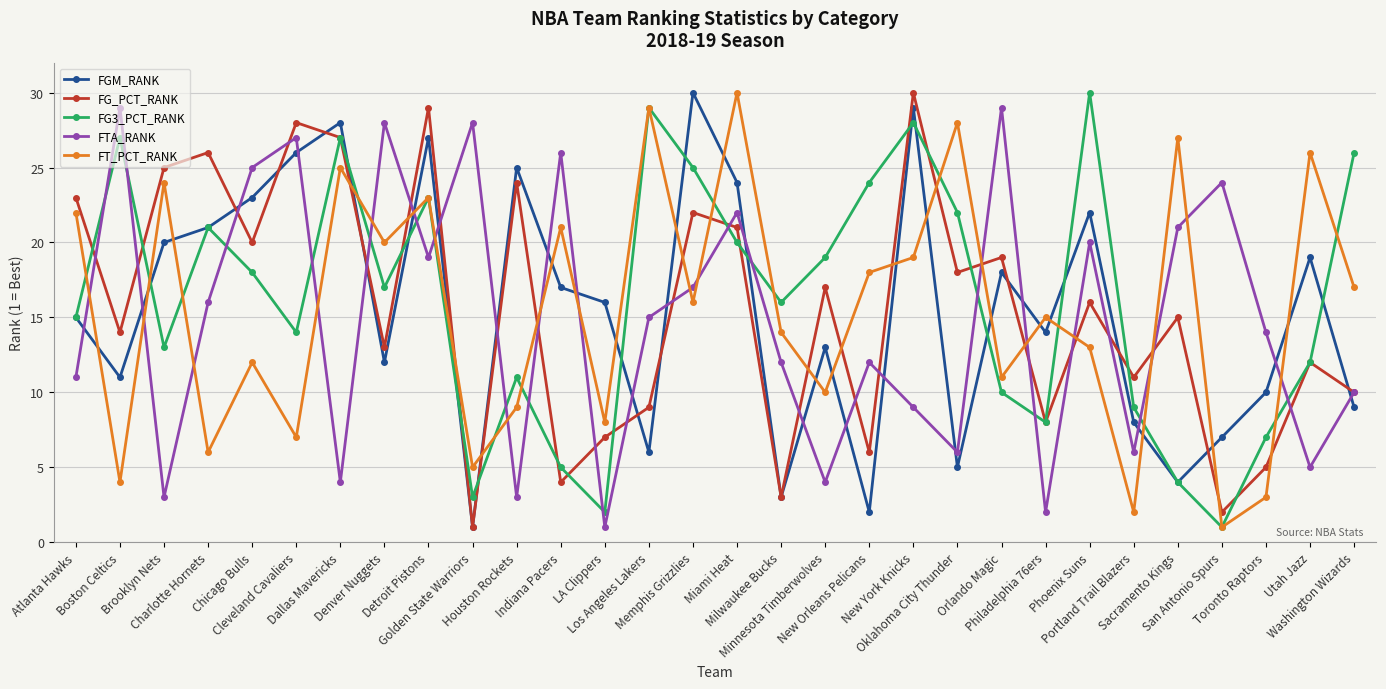

In FT_PCT_RANK, how many points are higher than both neighbors (excluding endpoints)?

11